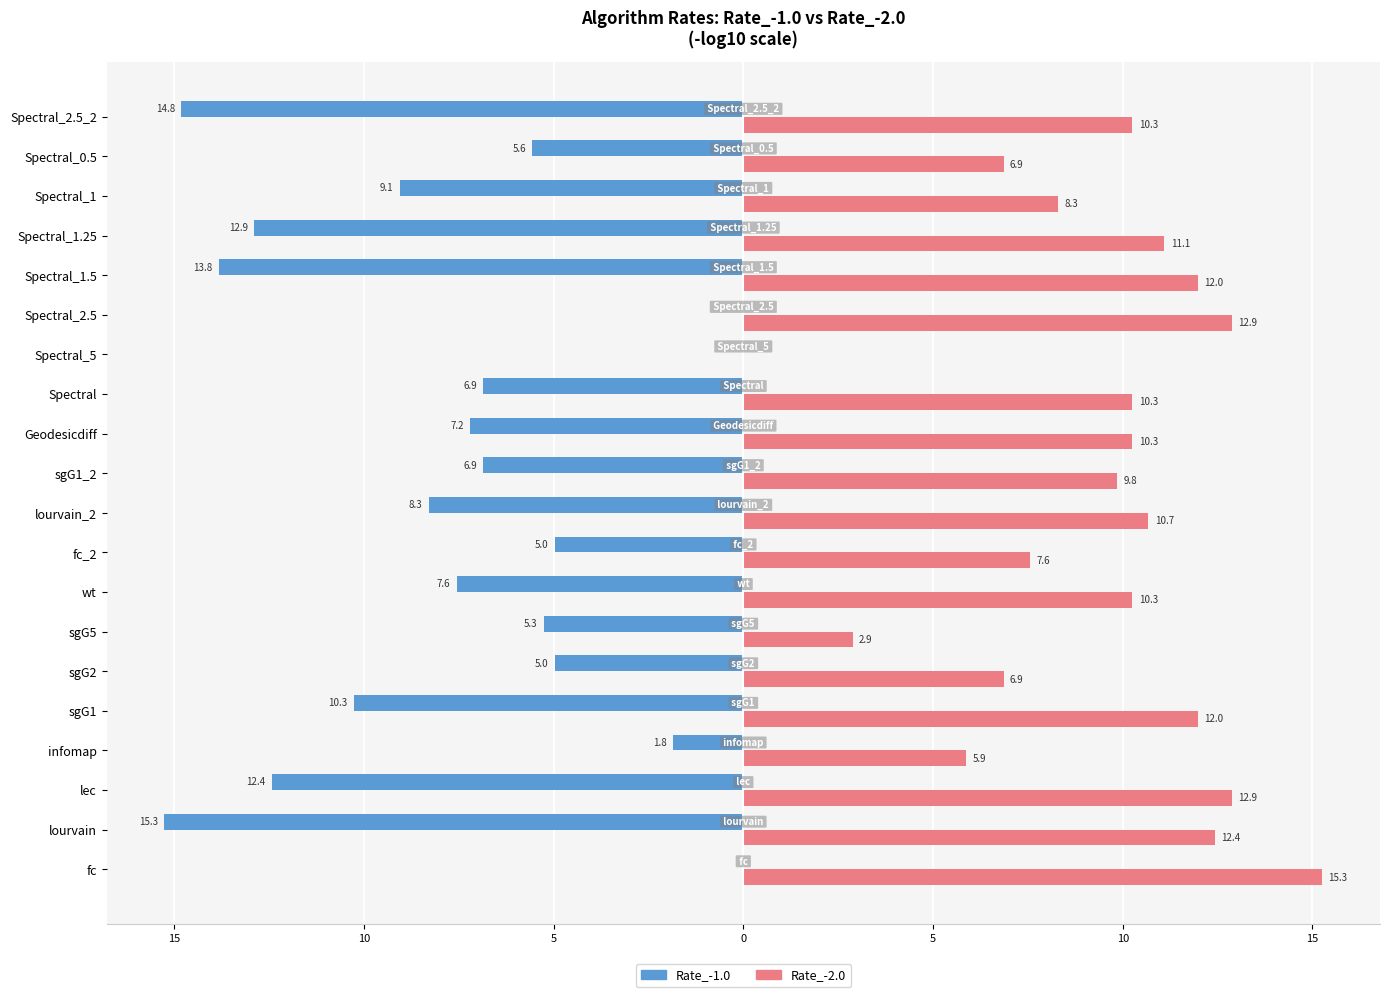

What are all the series names shown in the legend?

Rate_-1.0, Rate_-2.0